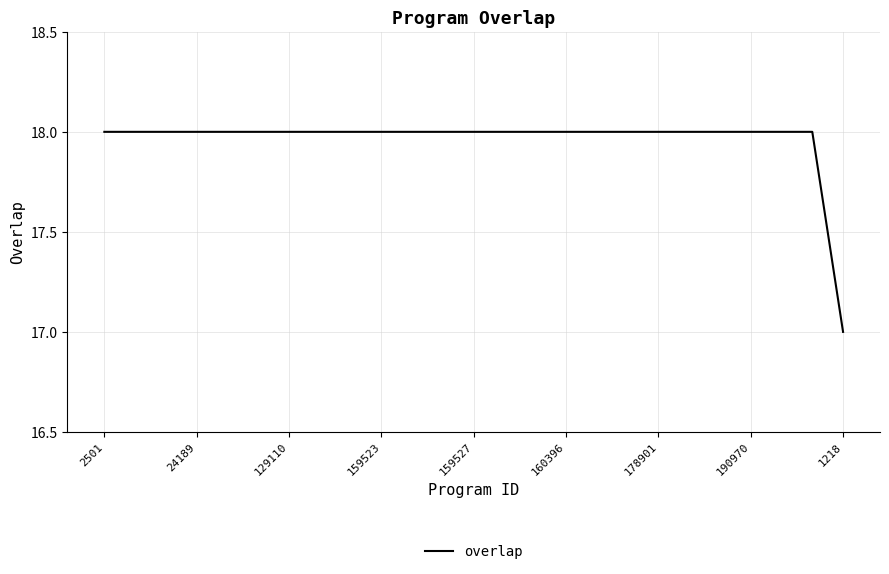

How many lines are shown in the chart?

1